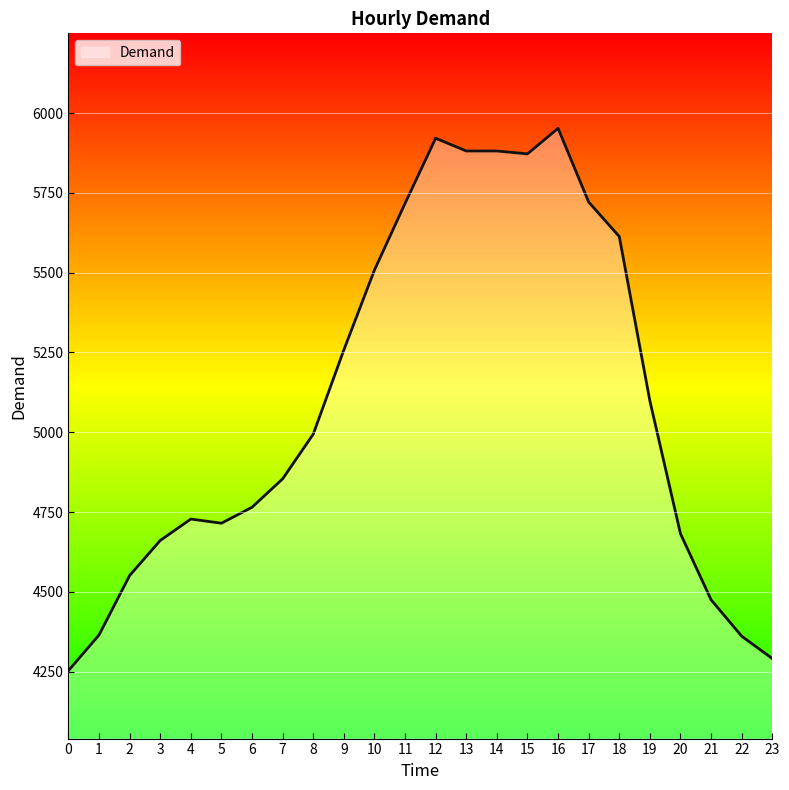

What is the average value?

5088